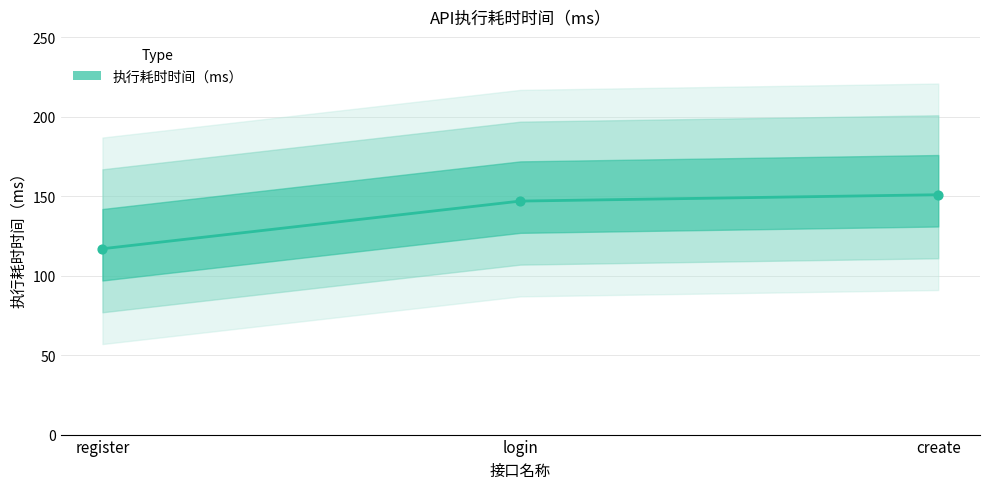

Approximately how many times larger is the value at create compared to register?

1.3